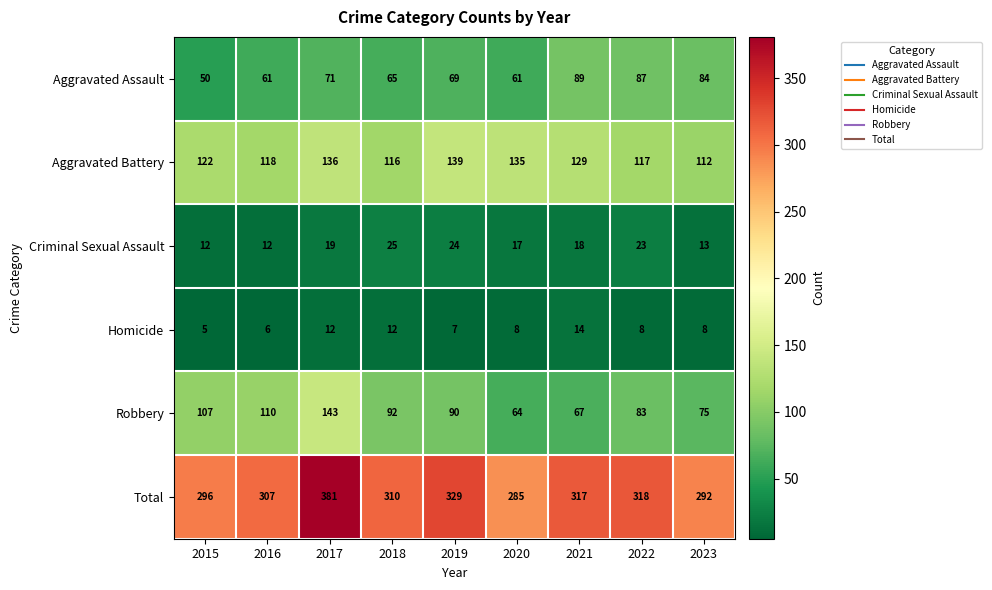

What is the difference between the maximum and minimum values in the Homicide series?

9